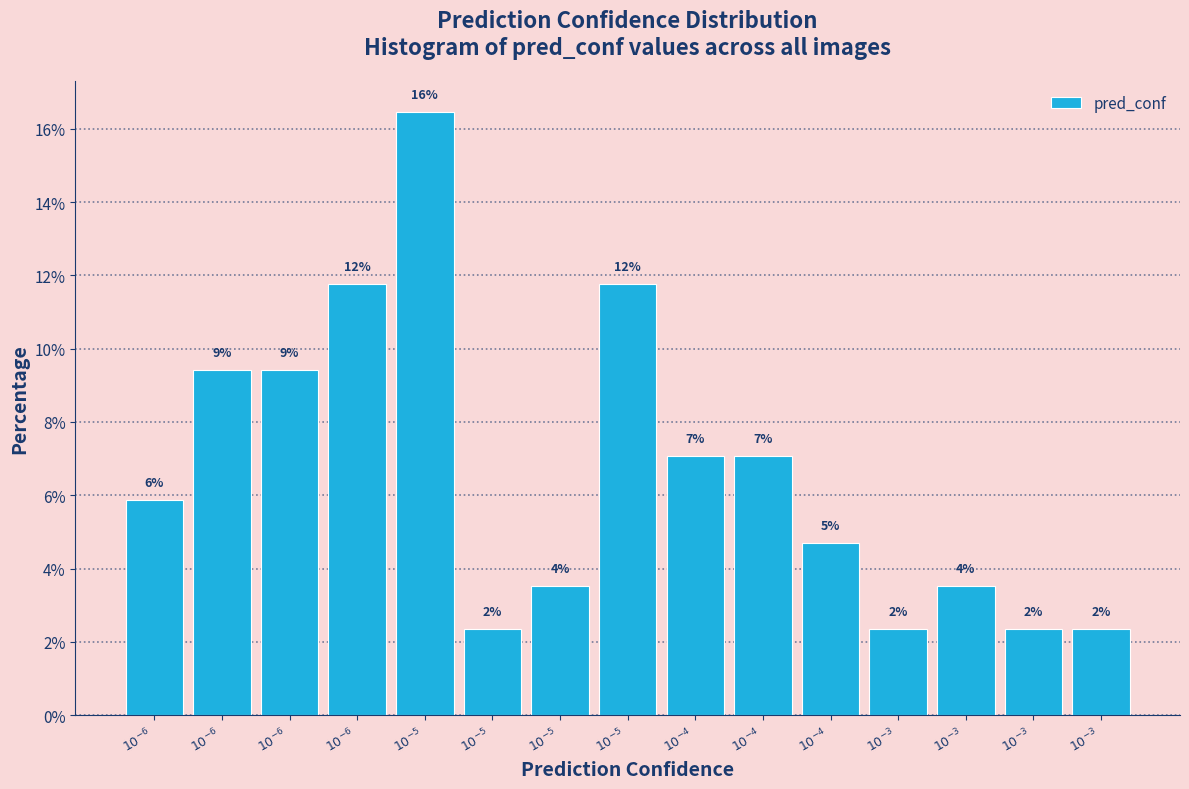

How many bars are there in total?

15